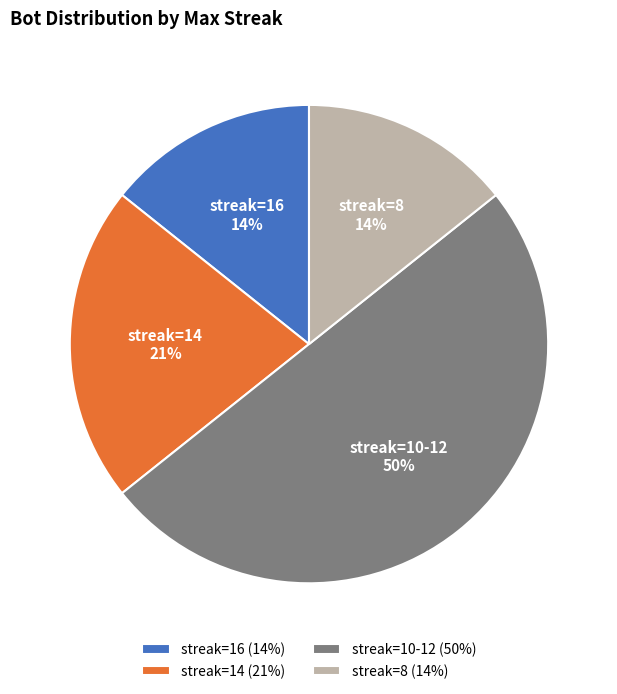

What is the ratio of the value at streak=16 to the value at streak=8?

1.0